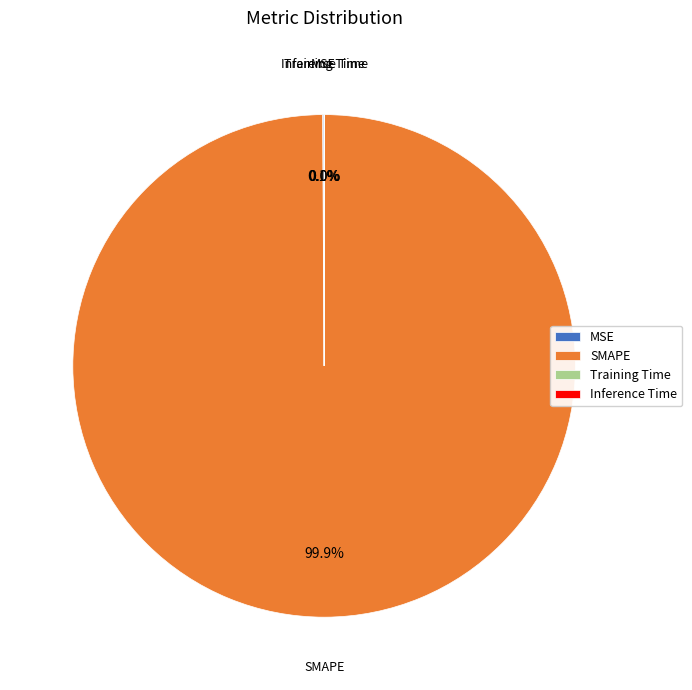

What is the largest slice in the pie chart?

SMAPE